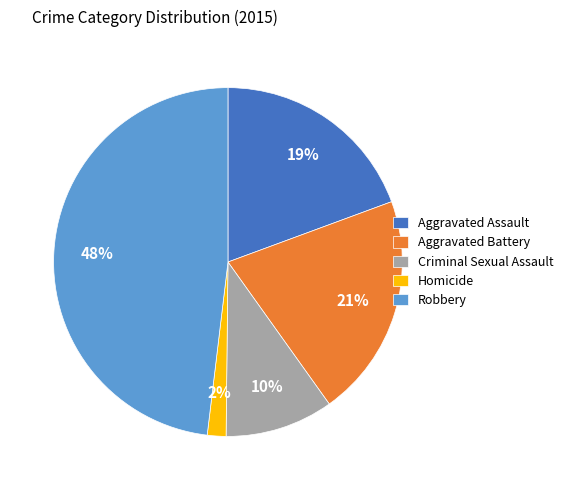

To the nearest percent, what is the average slice percentage?

20%